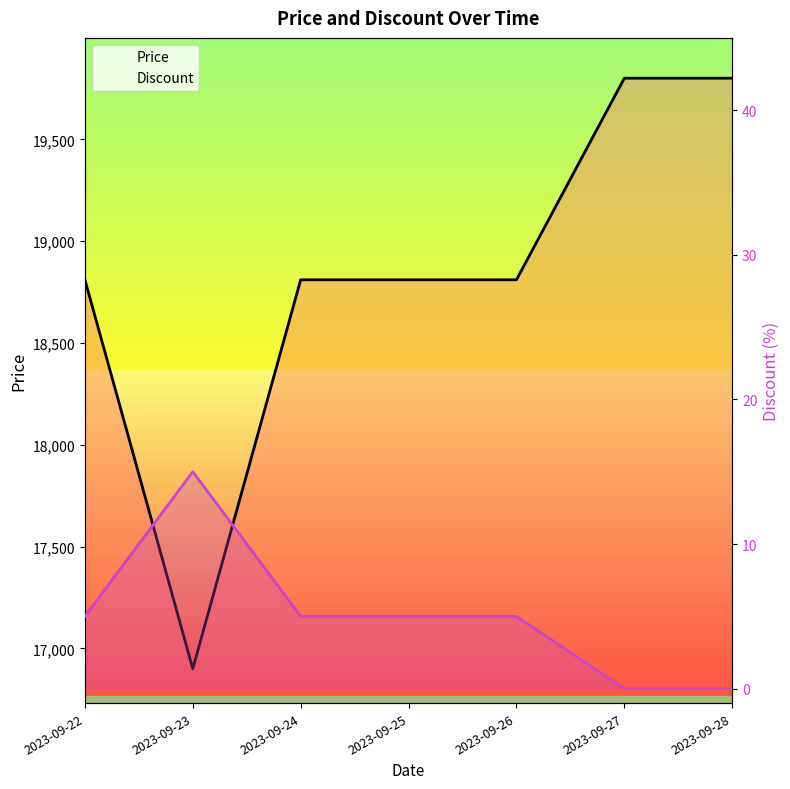

True or false: Price and Discount cross at least once.

False